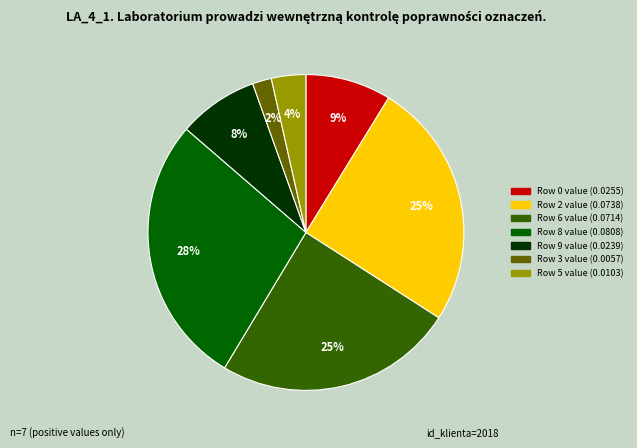

Does Row 0 account for over 50% of the chart?

No